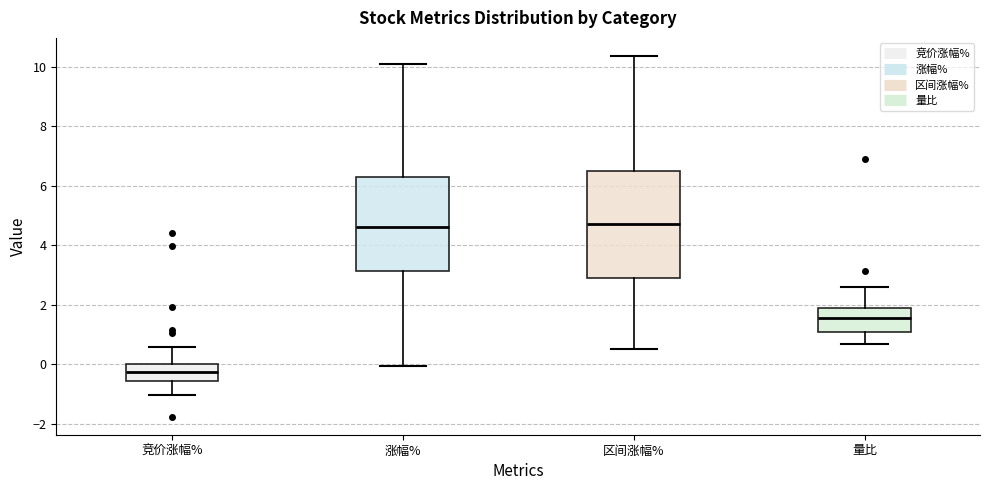

Which box's median line is the lowest?

竞价涨幅%